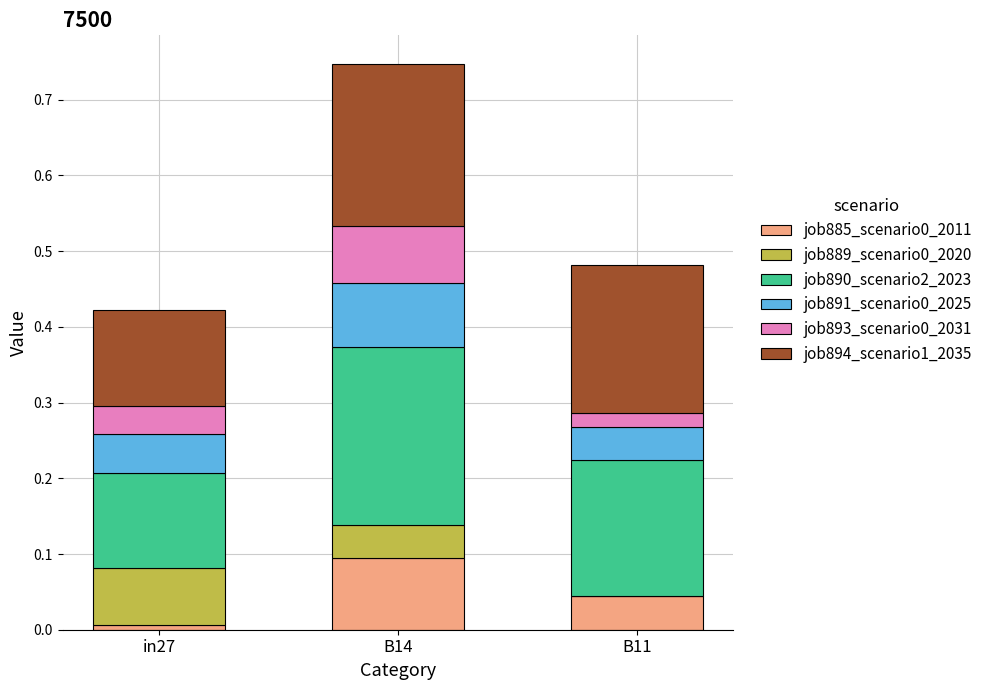

The value of job885_scenario0_2011 at B11 is 0.1. True or false?

False